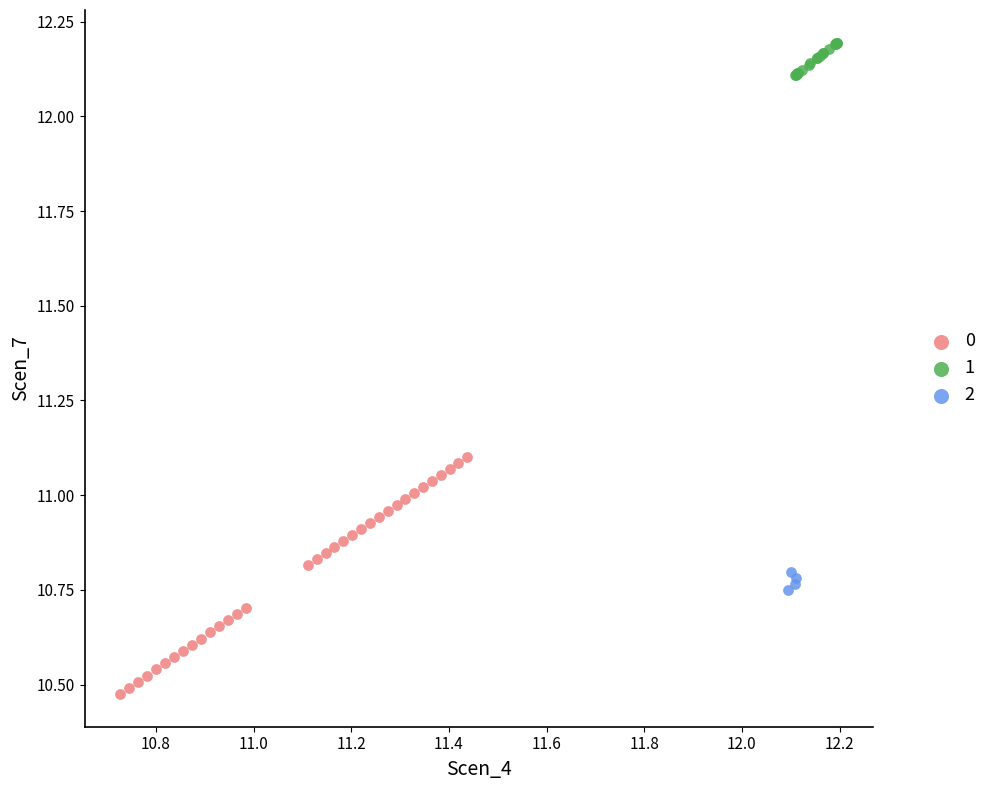

What are all the series names shown in the legend?

0, 1, 2